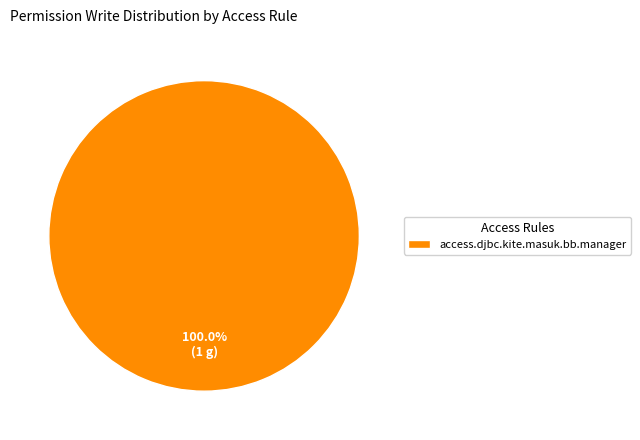

Rank the categories by value from highest to lowest.

access.djbc.kite.masuk.bb.manager